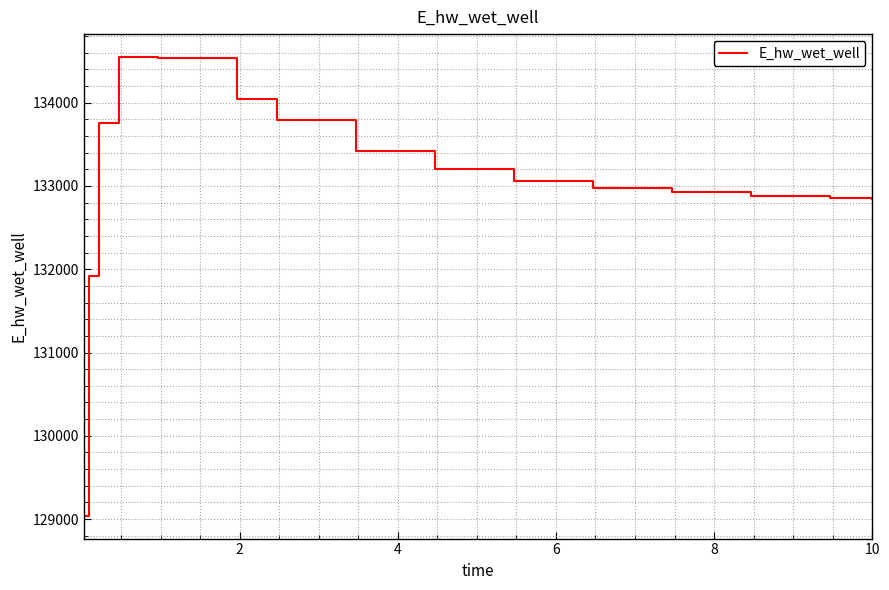

What is the minimum value shown in the chart?

129040.8